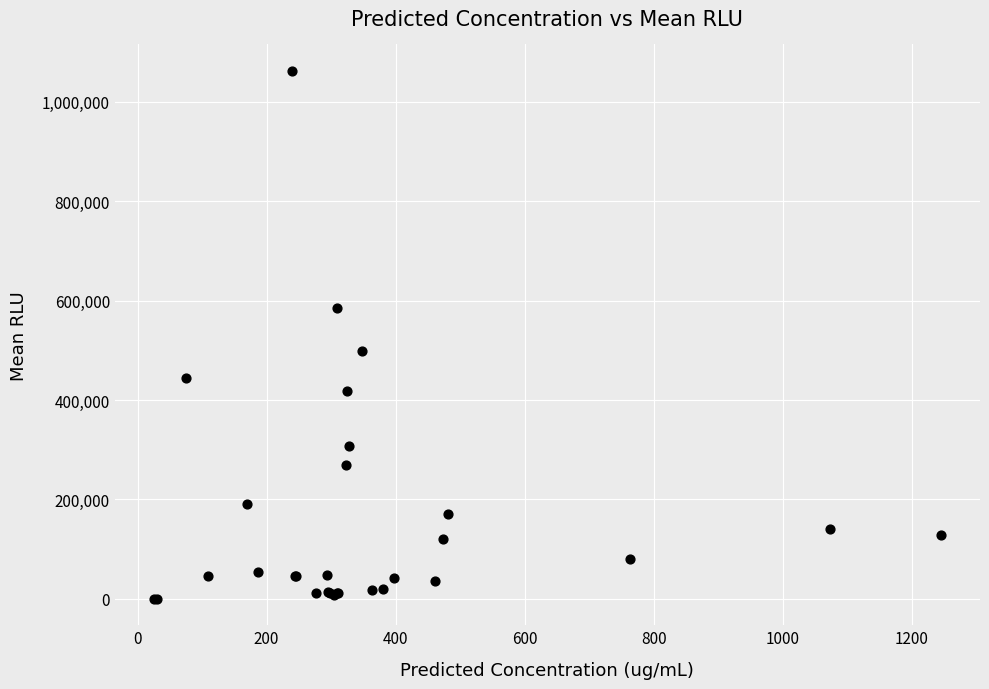

What Y value in the scatter plot is closest to 531205?

499295.3